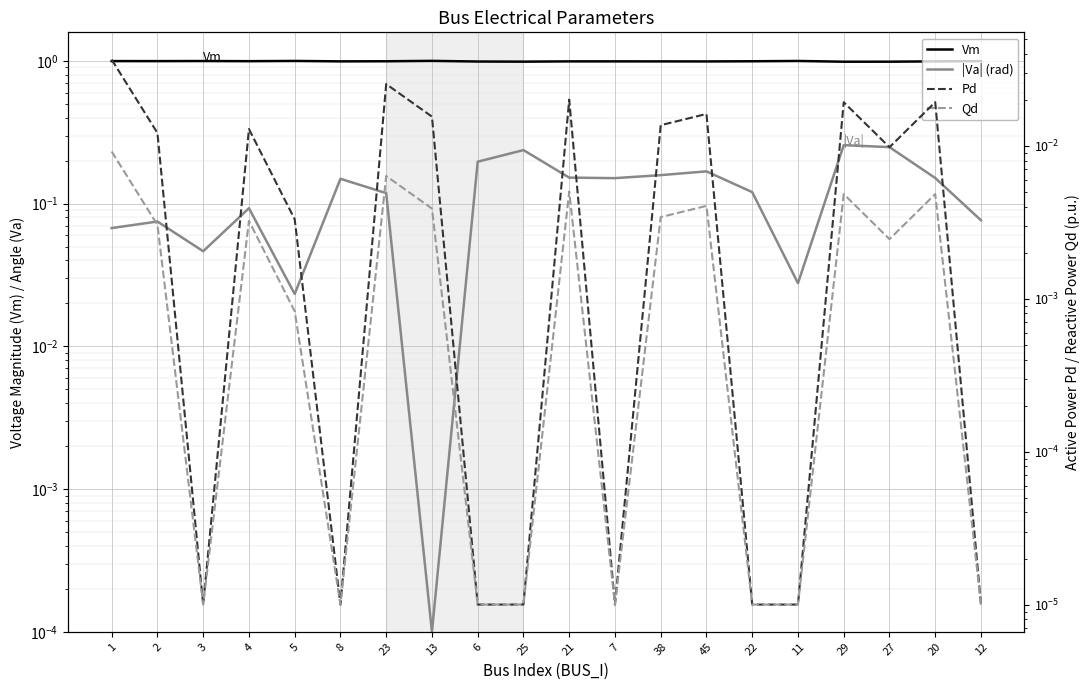

At how many categories does at least one series exceed 0?

20